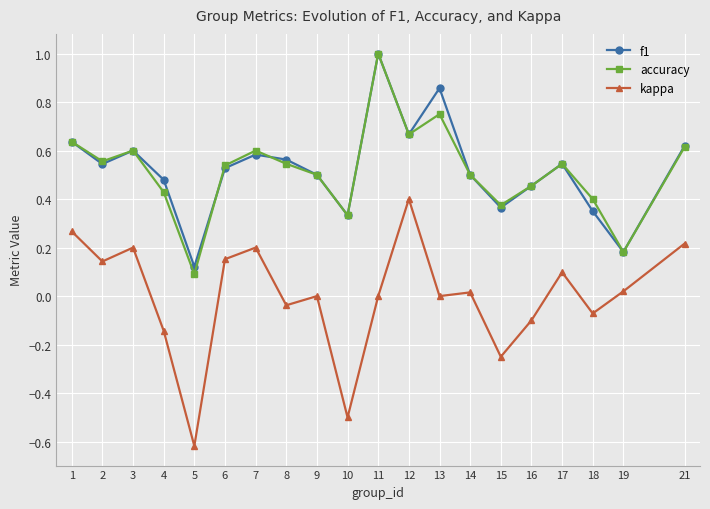

Count the number of categories in the chart.

20